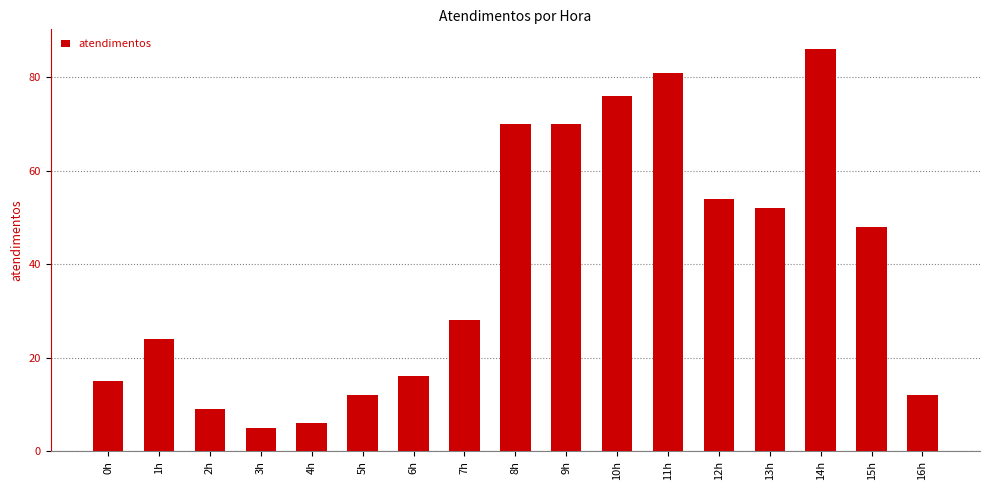

Approximately how many times larger is the value at 2h compared to 0h?

0.6